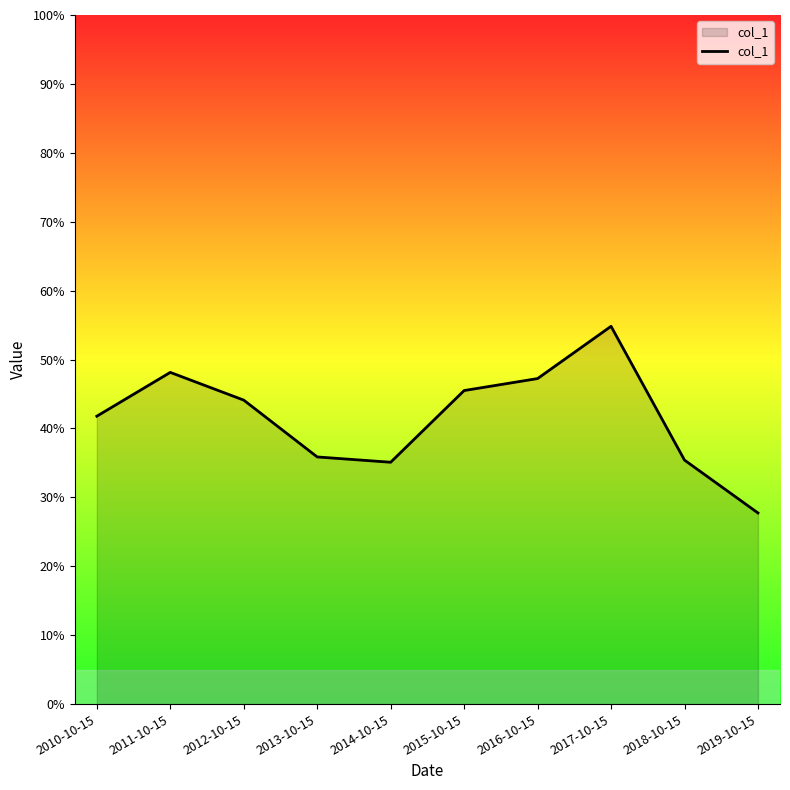

The chart shows a value of 0.8 at 2011-10-15. True or false?

False